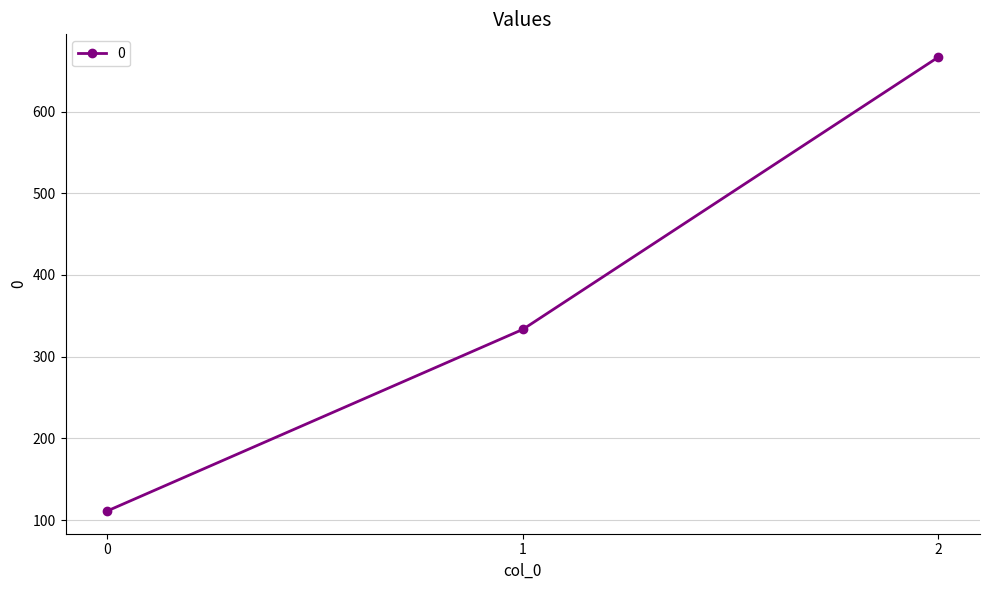

What is the approximate value at 2?

666.7